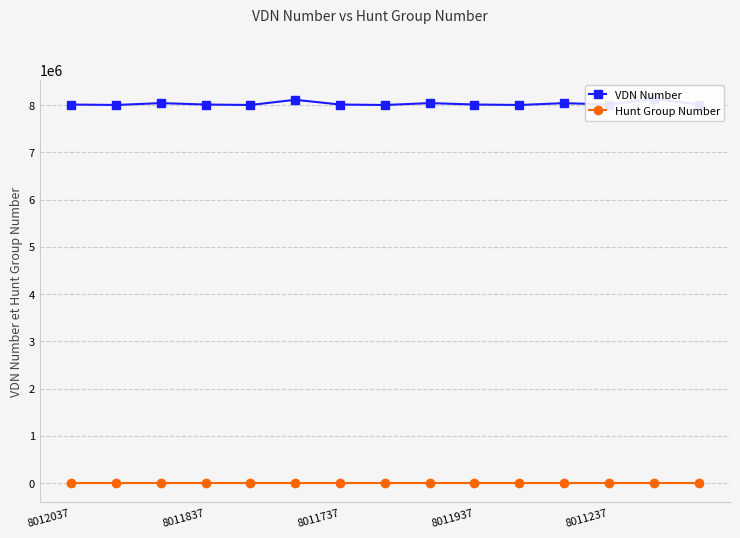

What is the highest value of the Hunt Group Number series?

1648